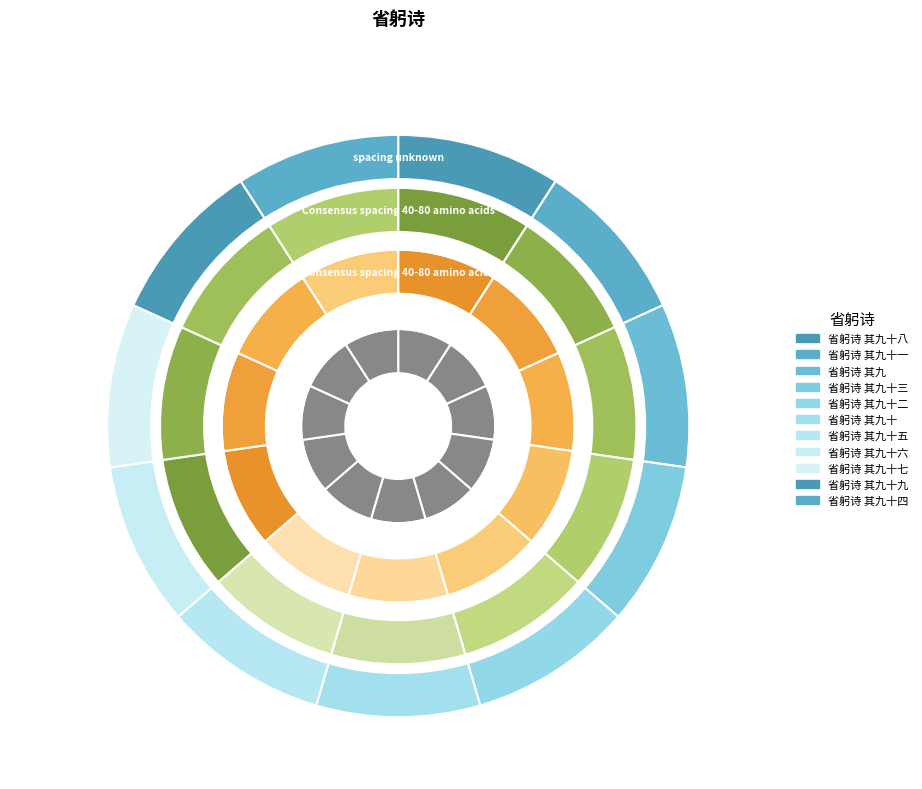

Is there any slice that represents more than half of the pie?

No